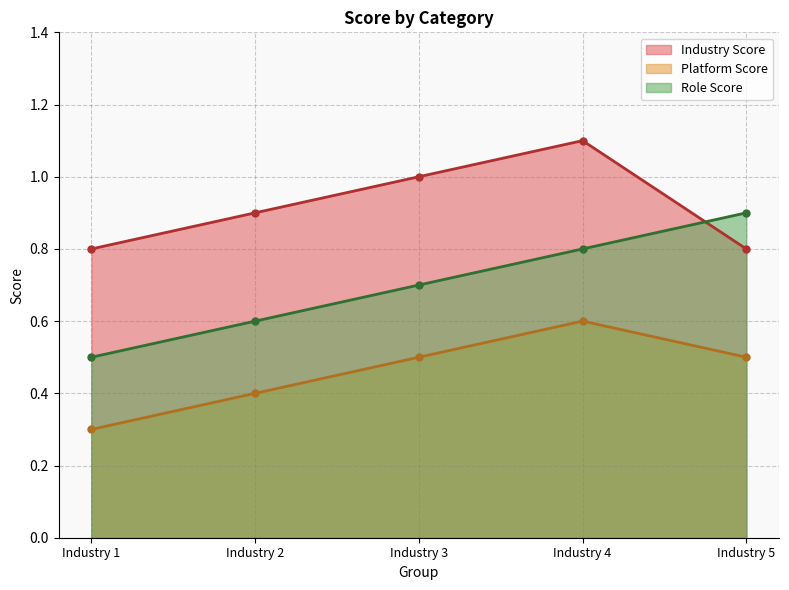

What is the lowest value of the Industry Score series?

0.8